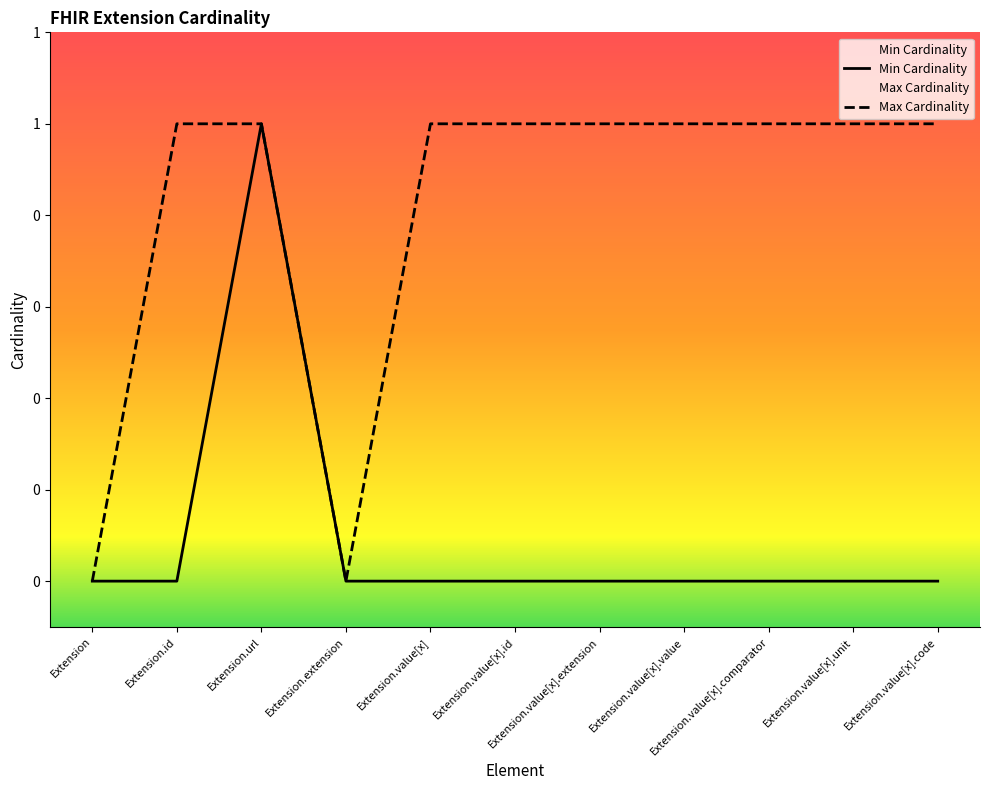

How many distinct data groups are displayed?

2